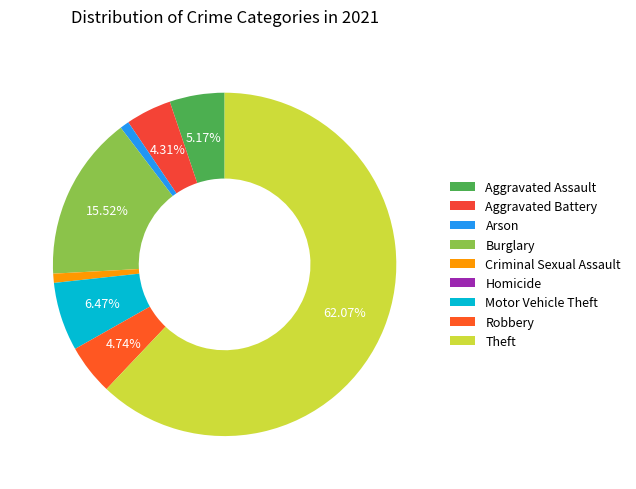

Which has a higher value, Aggravated Assault or Arson?

Aggravated Assault